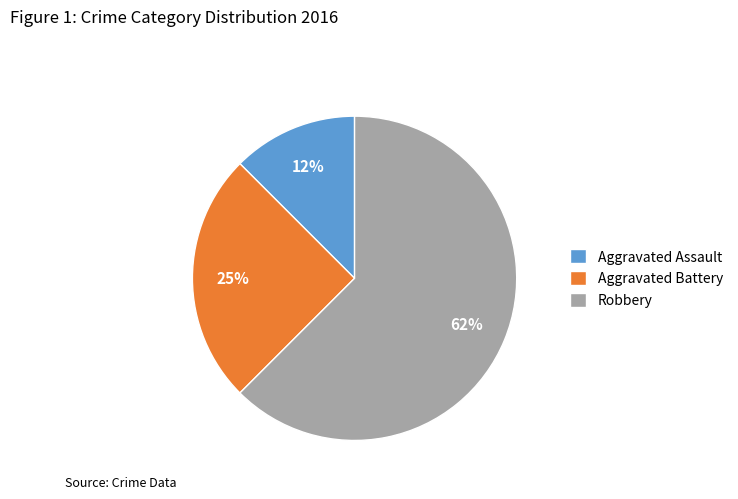

How many slices are in this pie chart?

3